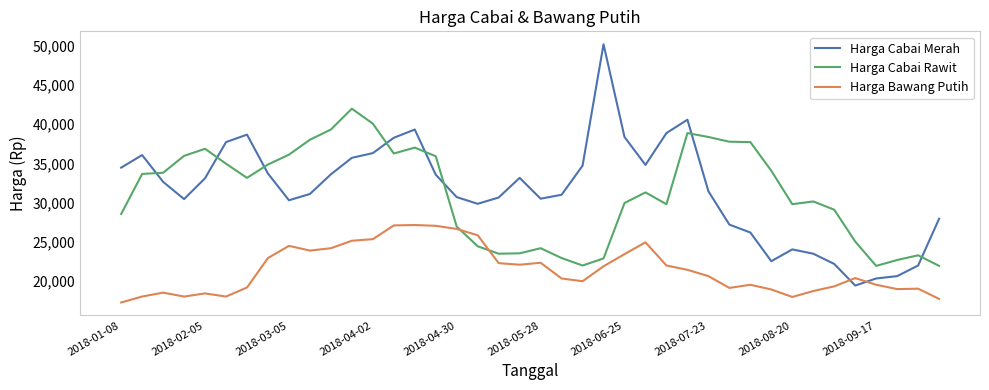

List the series in order of their peak value, highest first.

Harga Cabai Merah, Harga Cabai Rawit, Harga Bawang Putih